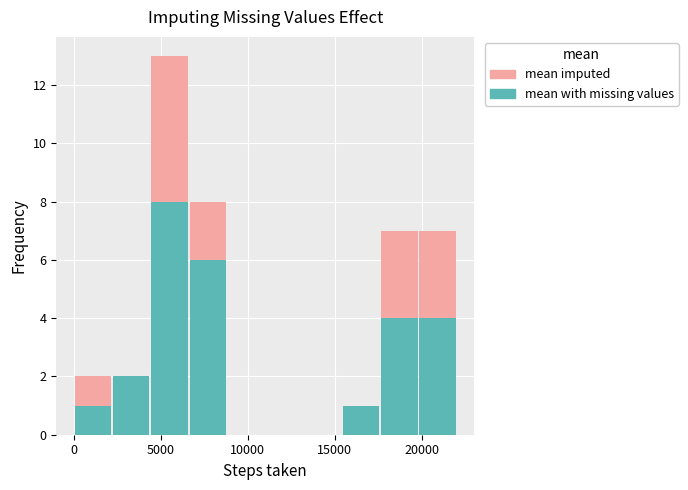

Reading left to right, list every stacked bar in this chart as the range it spans on the x-axis followed by its total height. Neither the bar edges nor the heights are printed on the chart, so give them approximately, as read against the axes.

0 to 2200: 2
2200 to 4400: 2
4400 to 6600: 13
6600 to 8800: 8
8800 to 11000: 0
11000 to 13200: 0
13200 to 15400: 0
15400 to 17600: 1
17600 to 19800: 7
19800 to 22000: 7